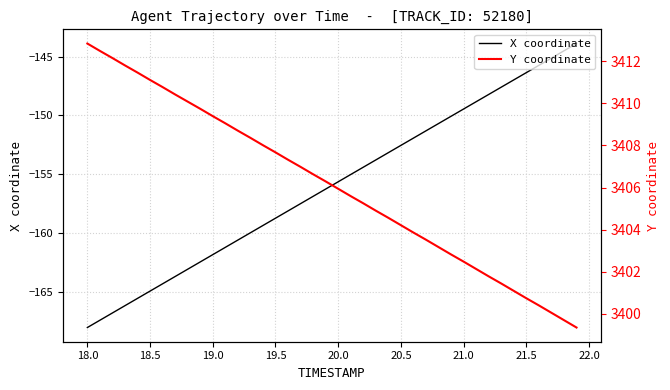

What is the lowest value of the X coordinate series?

-168.0